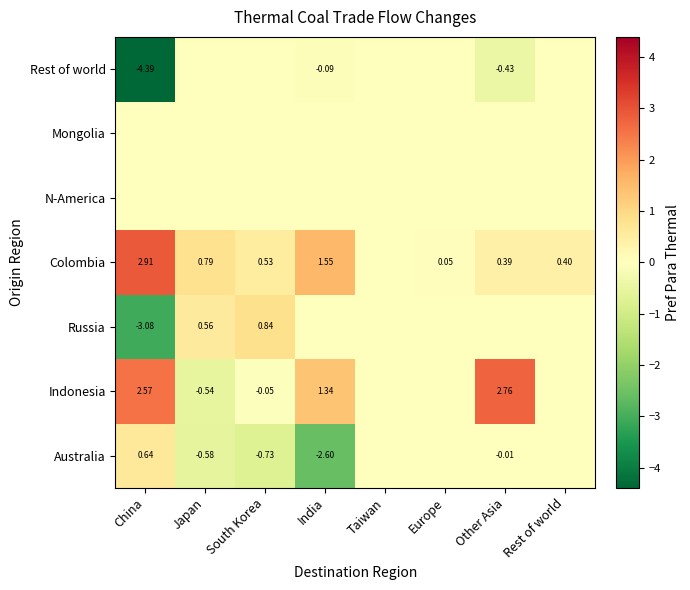

How many values in the Russia series are below 0?

1